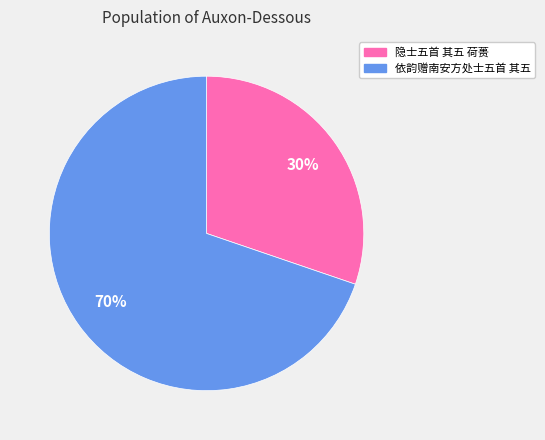

Do 隐士五首 其五 荷蒉 and 依韵赠南安方处士五首 其五 together represent more than half of the pie?

Yes